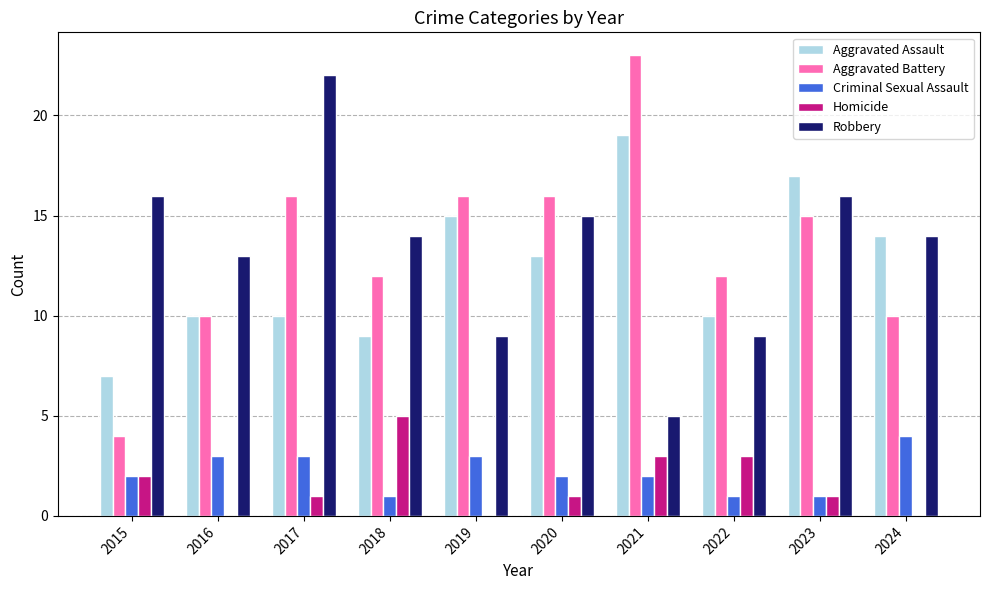

Is the value of Homicide at 2015 greater than the value of Robbery at 2020?

No